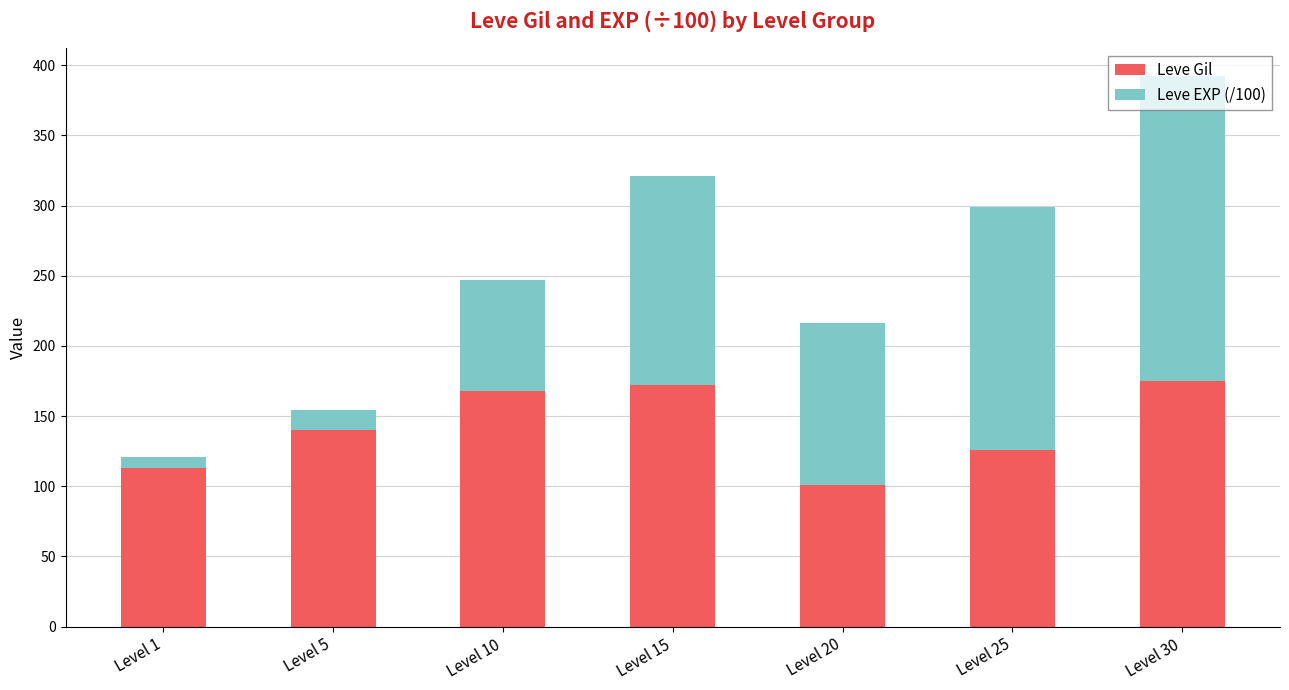

What is the total value across all series at Level 20?

216.6